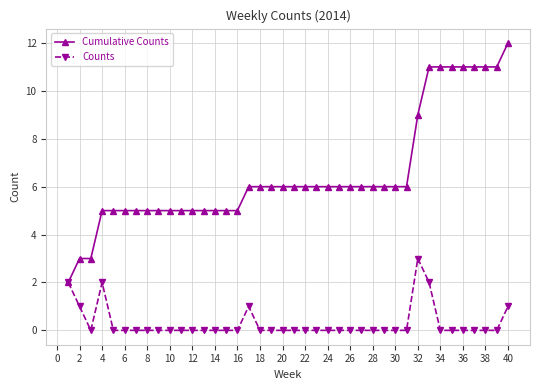

List the series in order of their peak value, lowest first.

Counts, Cumulative Counts